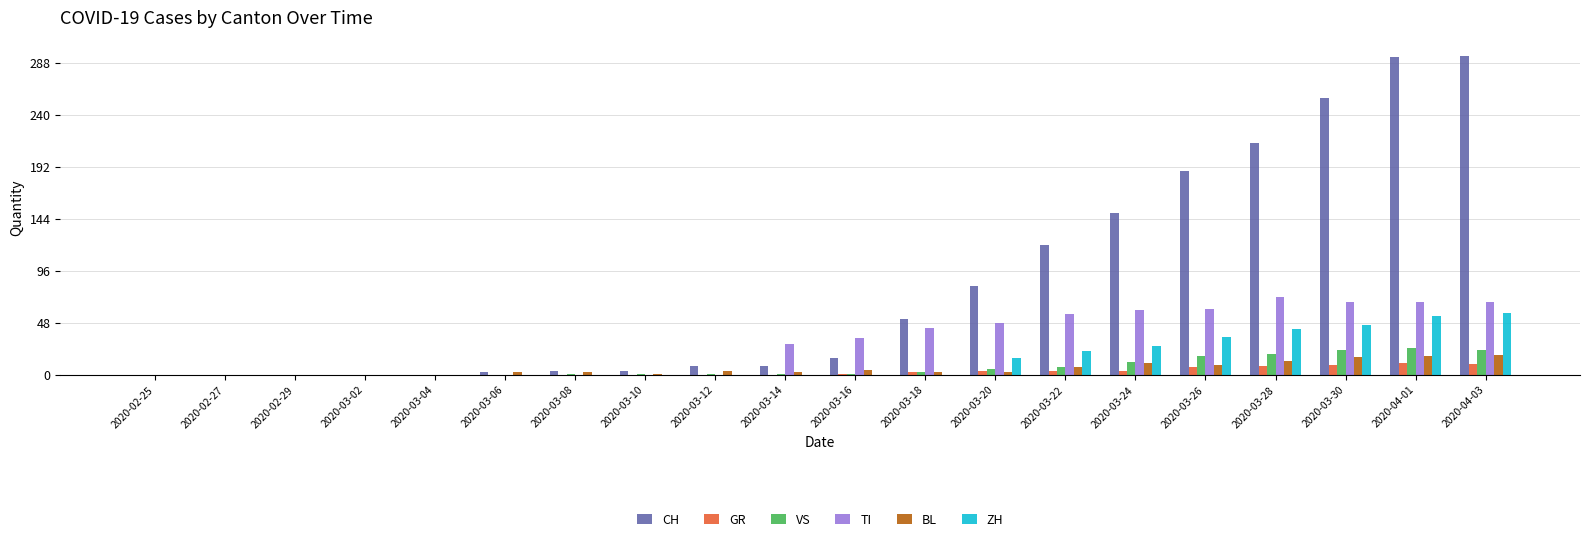

The ZH series shows 35 at 2020-03-10. True or false?

False